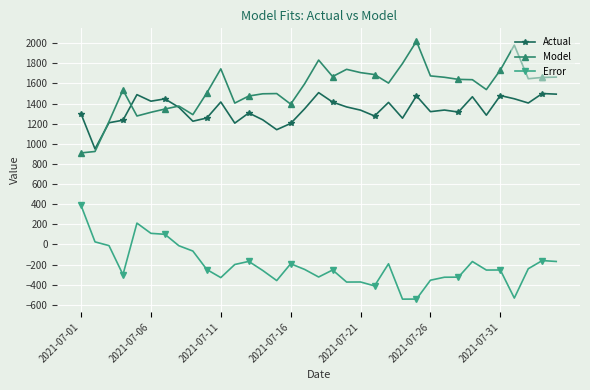

Which series has the largest total across all categories?

Model